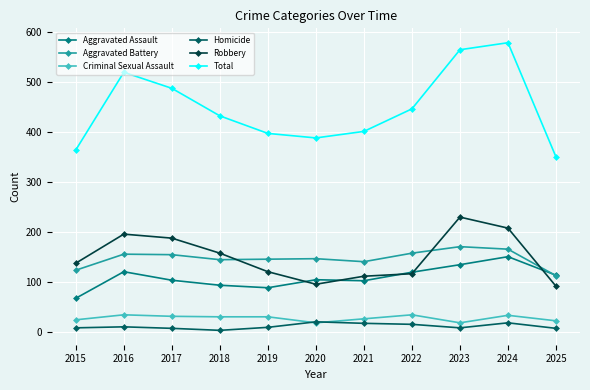

How many values in the Homicide series are below 10?

5